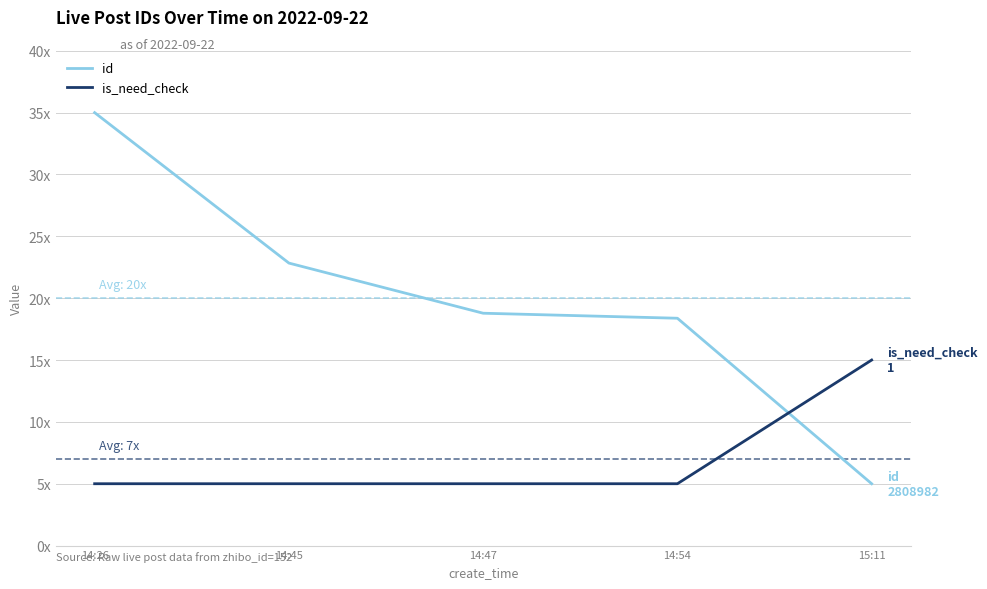

Which category has the lowest value in the id series?

15:11